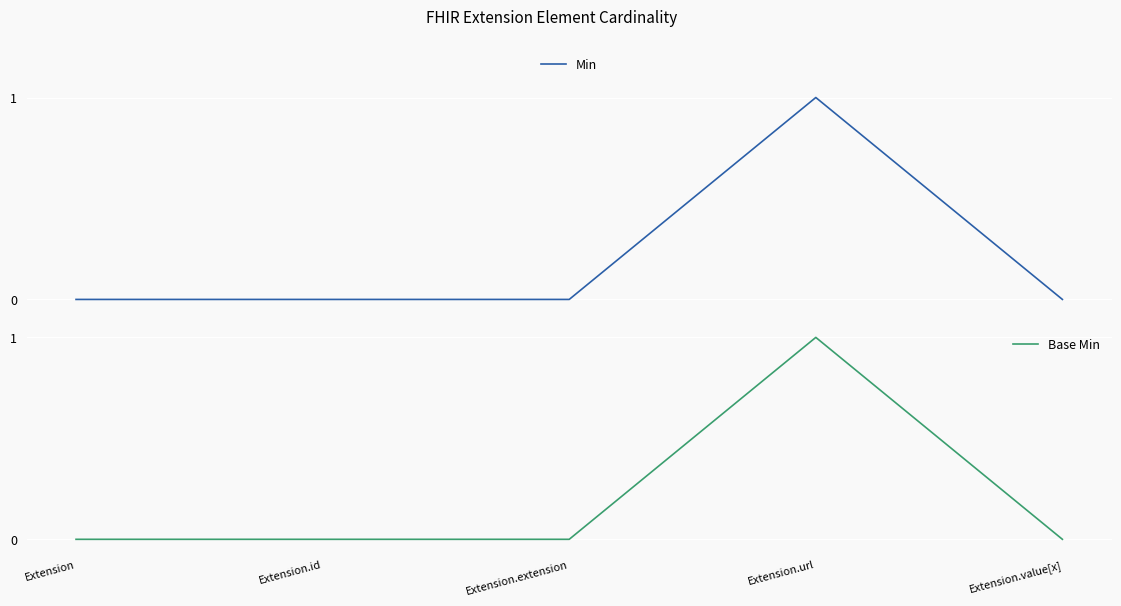

True or false: Base Min and Min intersect in this chart.

False